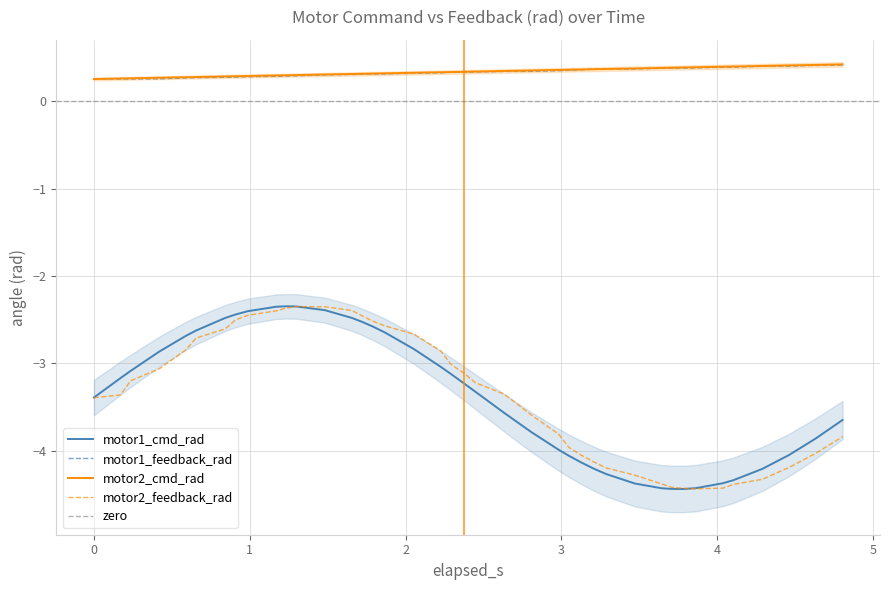

How many motor1_feedback_rad values are between 0 and 1?

40